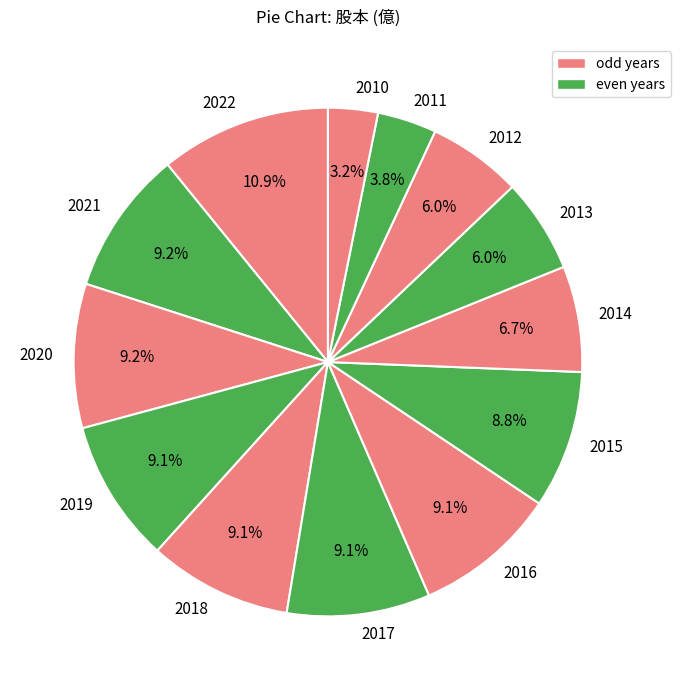

Is 2021 the majority of the pie?

No